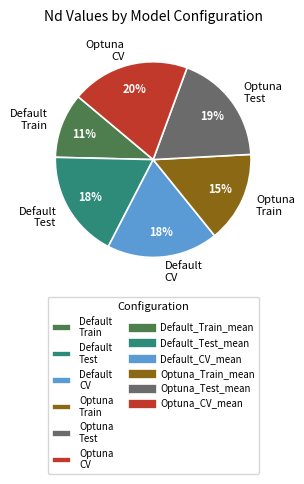

Is the sum of Default Train and Optuna Test greater than half?

No